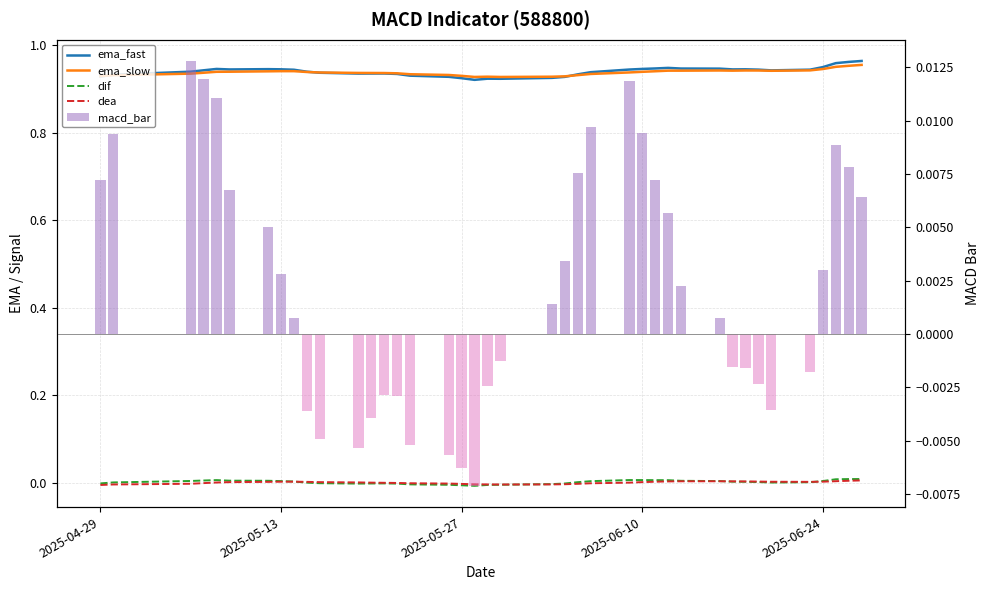

Which series has the largest range (max minus min)?

ema_fast